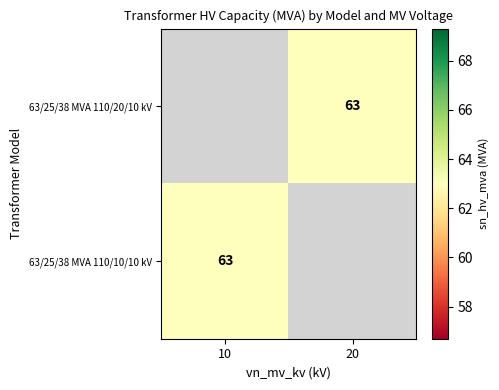

Which label corresponds to the largest value in the chart?

20